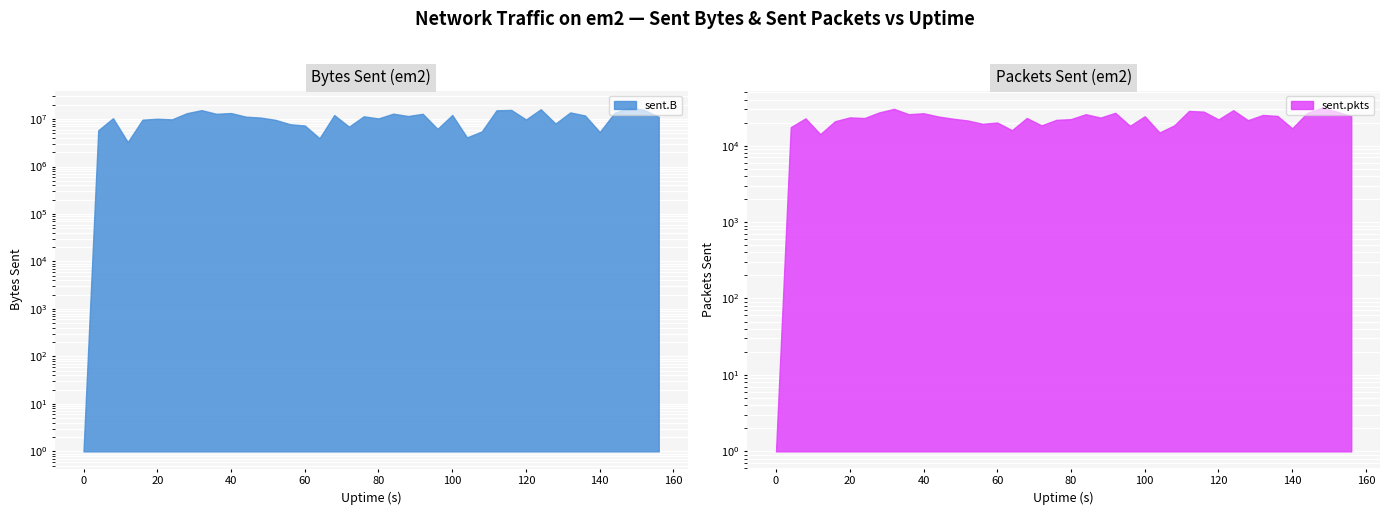

How many data points does each series have?

40